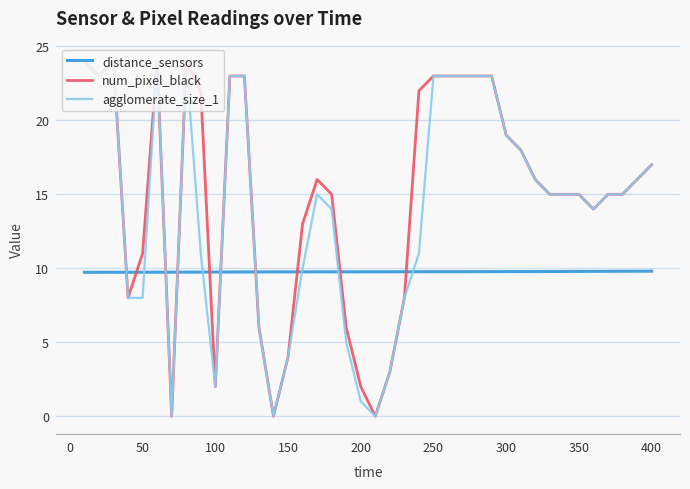

What is the maximum value shown in the chart?

24.0